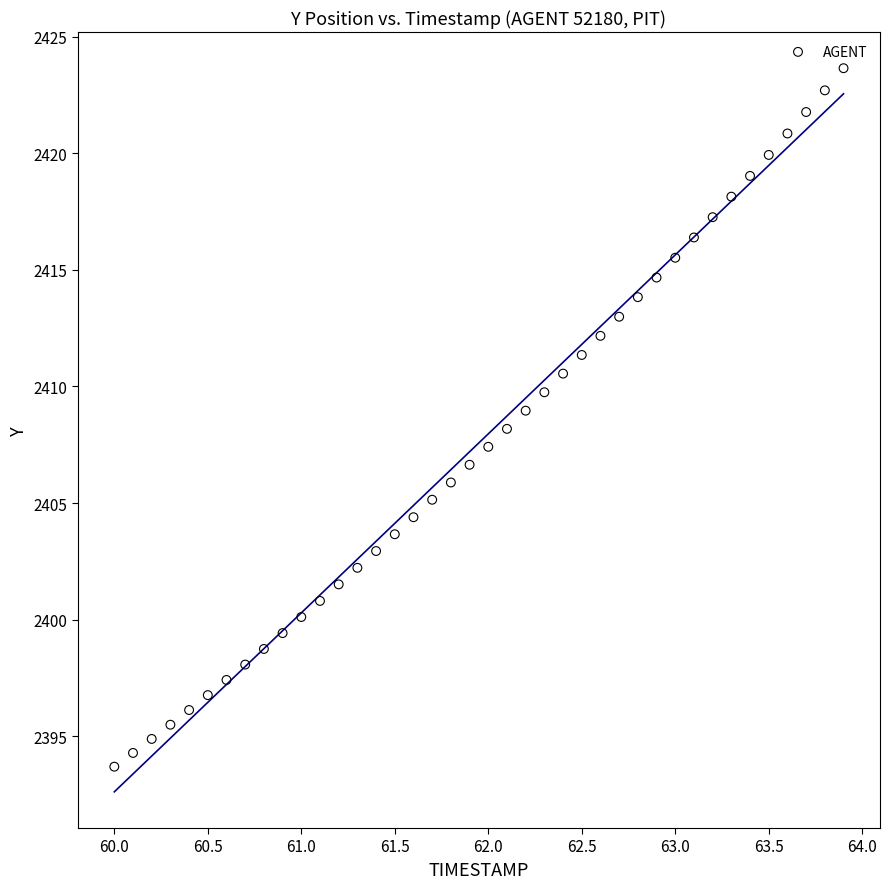

What is the range of X values (max minus min)?

3.9